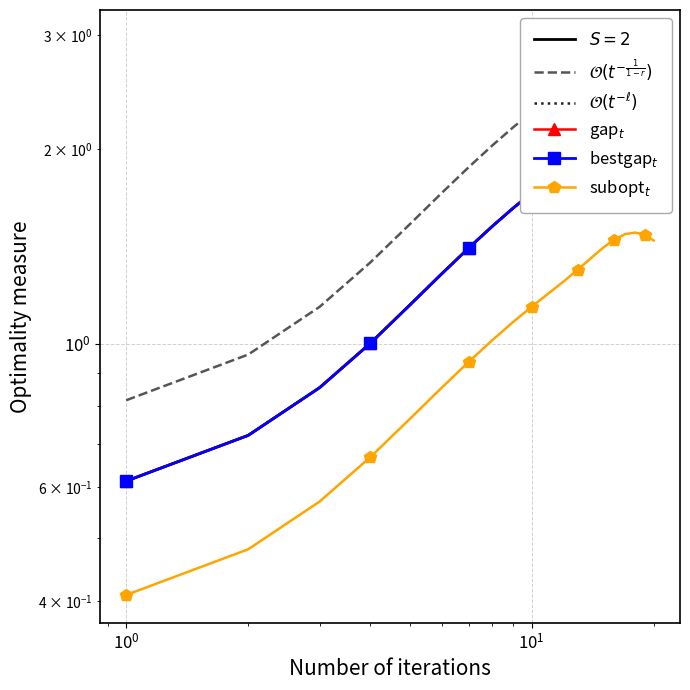

In $\mathcal{O}(t^{-\frac{1}{1-r}})$, how many points are higher than both neighbors (excluding endpoints)?

1